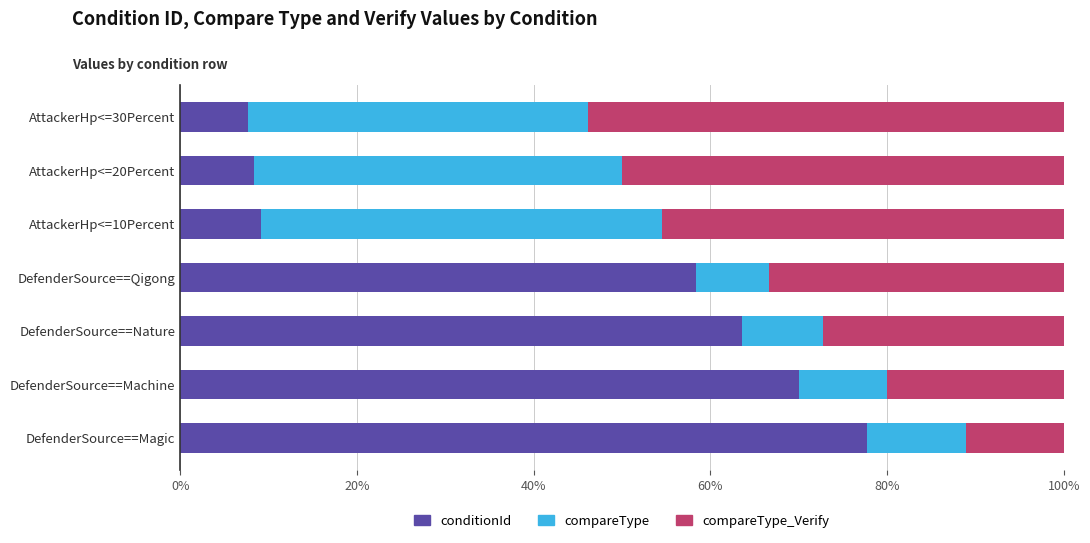

At which label does conditionId reach its peak?

DefenderSource==Magic